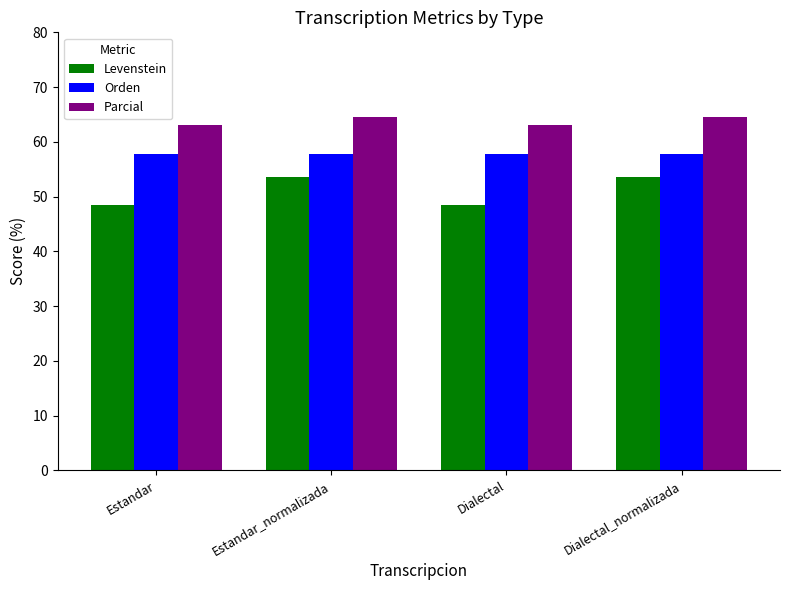

Does the chart contain any negative values?

No